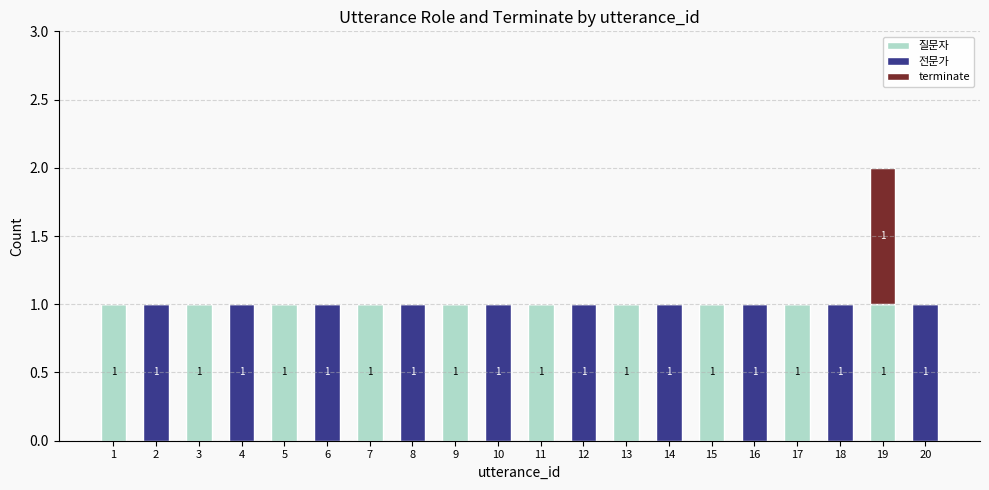

The 질문자 series shows 1 at 19. True or false?

True